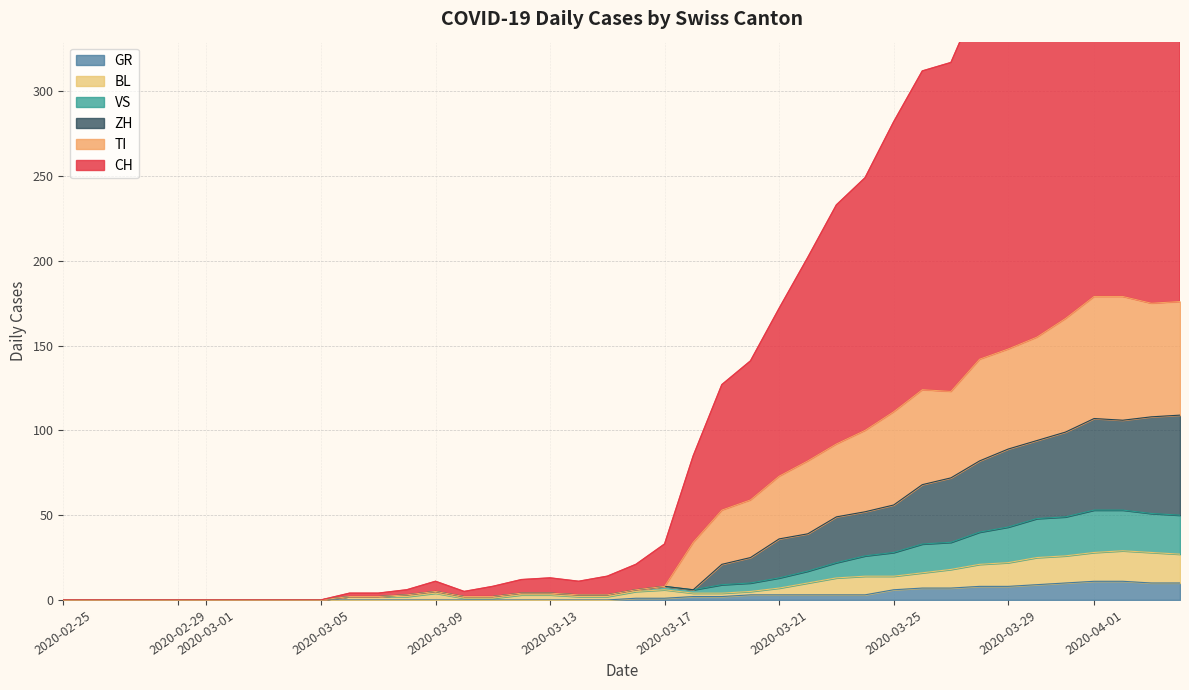

What are all the series names shown in the legend?

CH, GR, VS, BL, TI, ZH